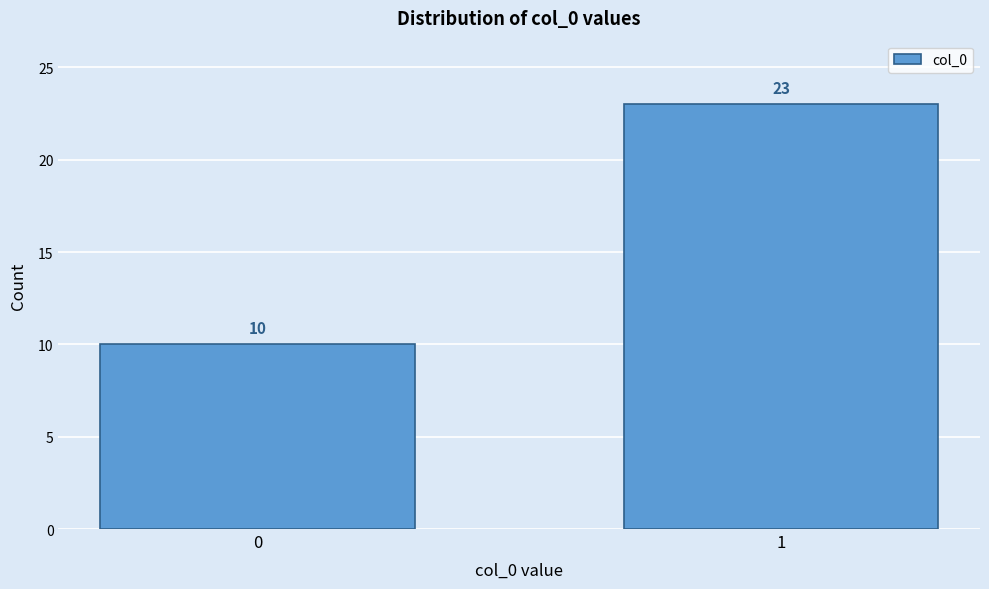

Reading left to right, transcribe all the data shown in this chart.

10	23